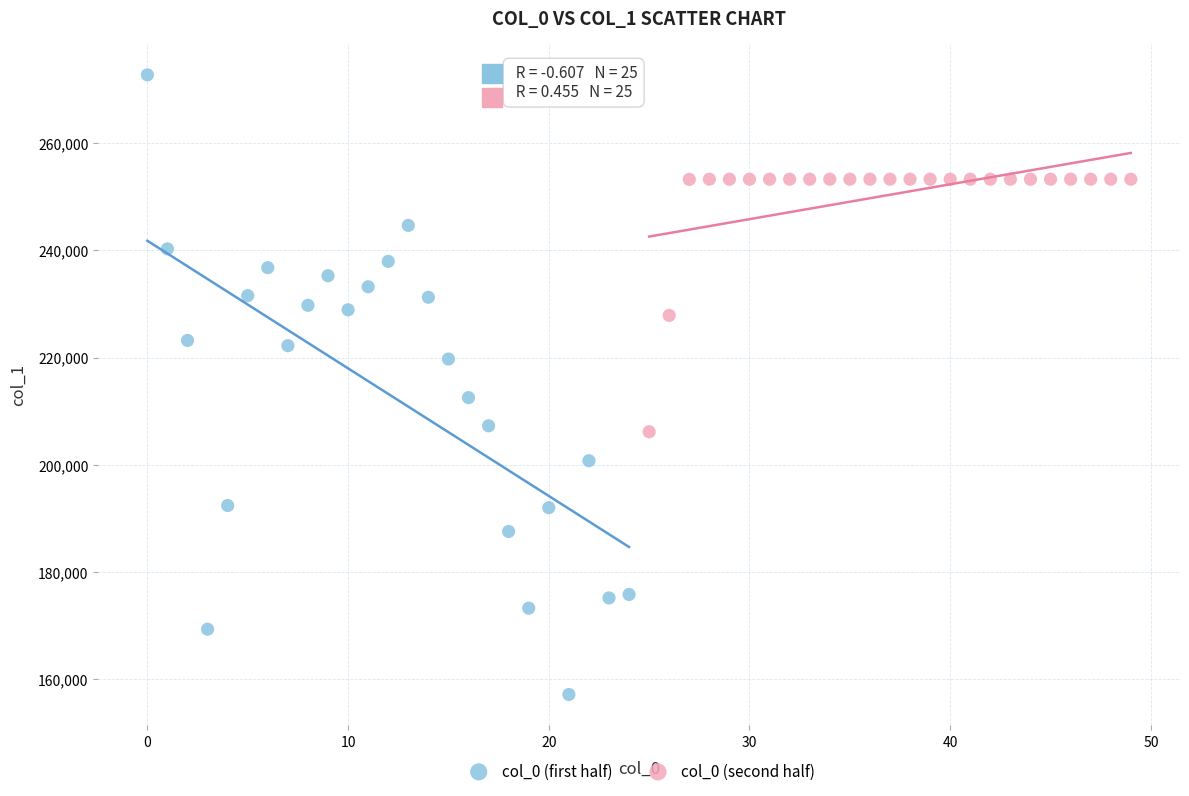

What are all the series names shown in the legend?

col_0 (first half), col_0 (second half)